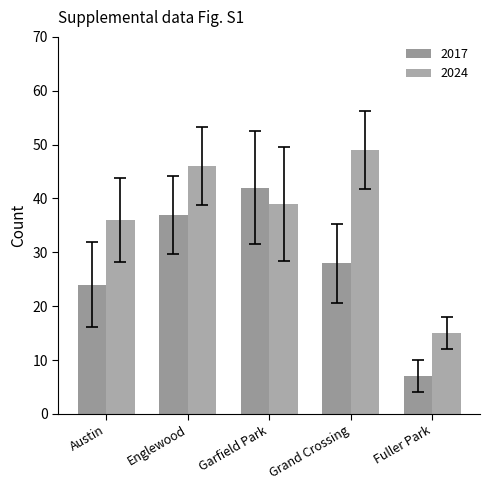

The 2017 series shows 13.8 at Englewood. True or false?

False